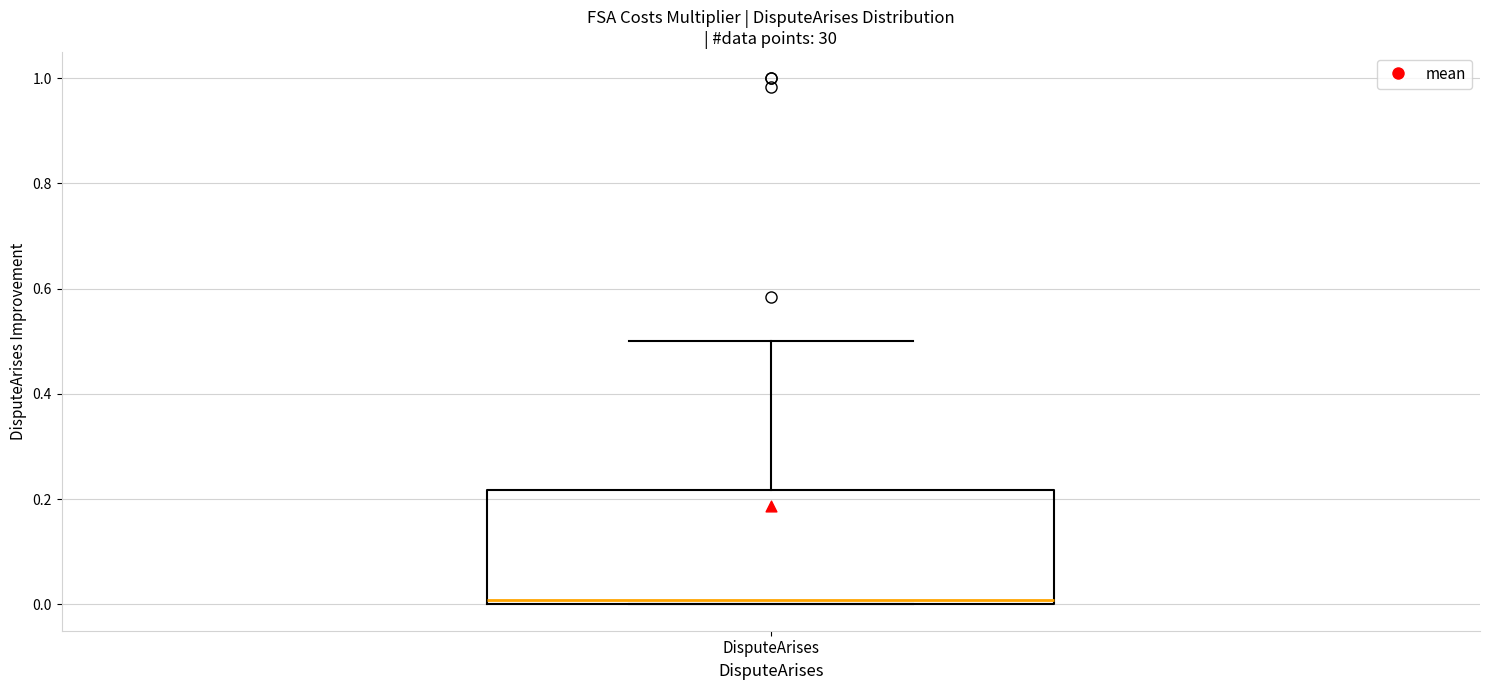

Read this box plot against the y-axis: the position of the median line, the range covered by the box, and the ends of both whiskers. The values are not printed on the chart, so give them approximately, as read against the axis.

median 0.00 (just above the box's lower edge), box 0.00 to 0.22, whiskers 0.00 to 0.50